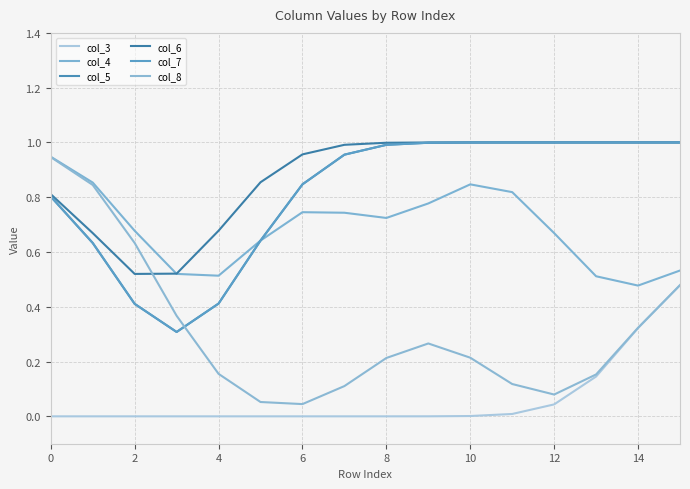

Does the chart have visible grid lines?

Yes